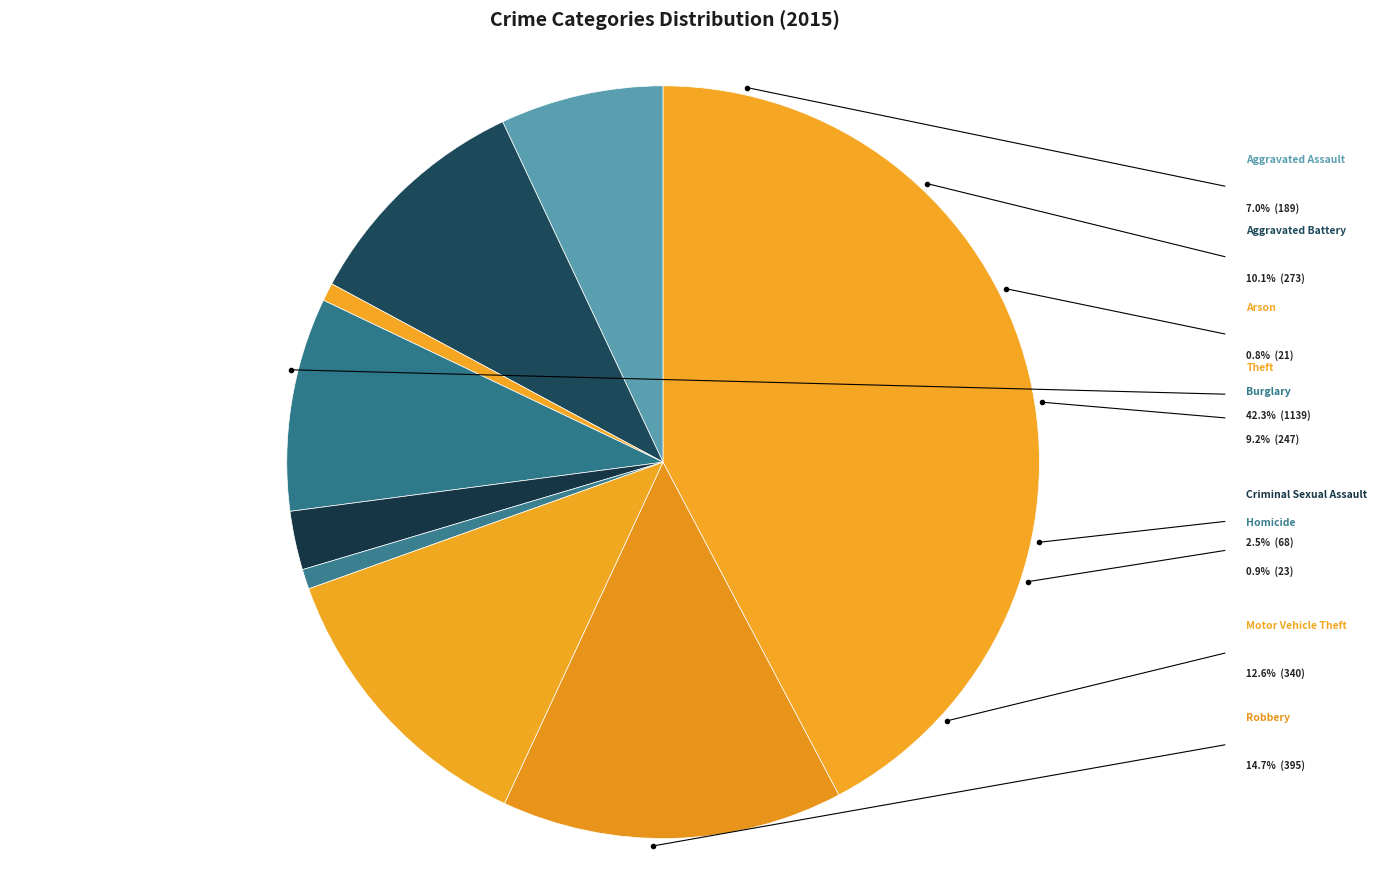

How many segments does this pie chart have?

9